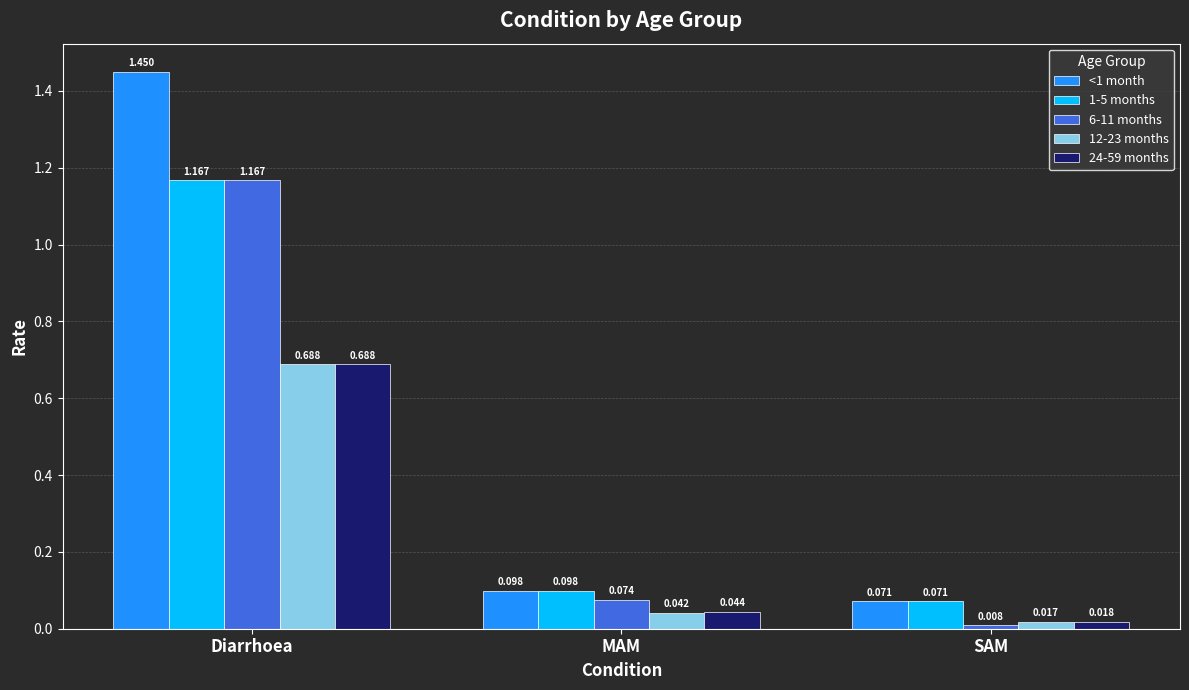

What position from the right is Diarrhoea?

3